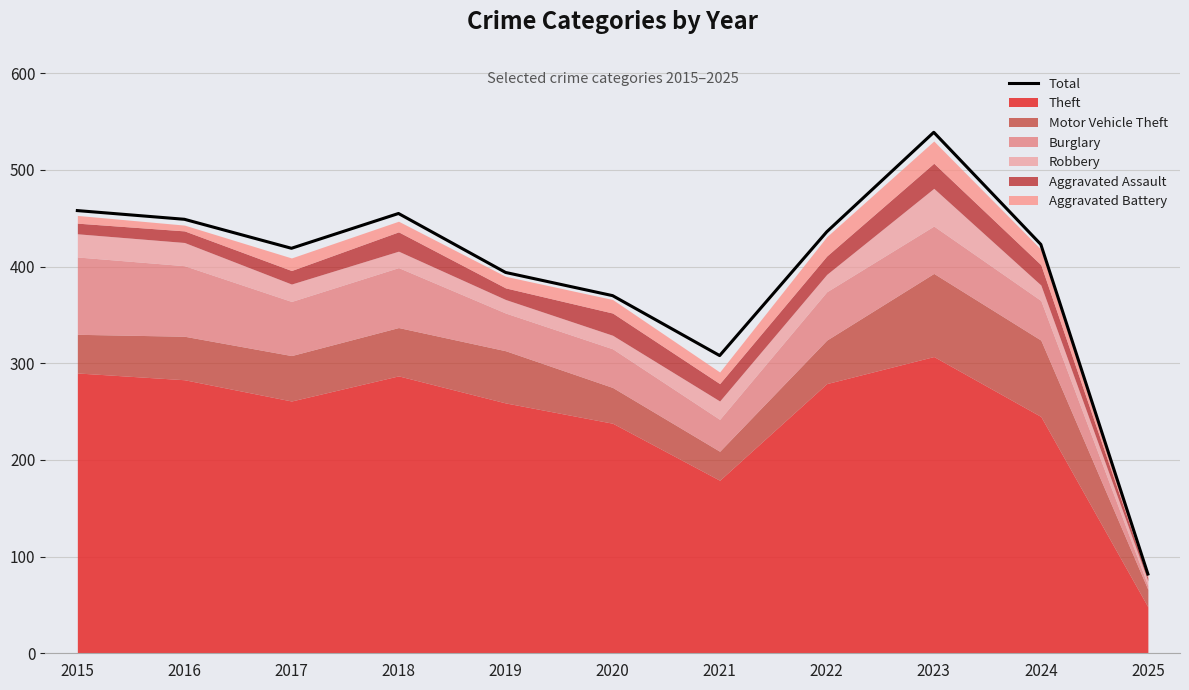

What is the value of the 3rd point from the left?

419